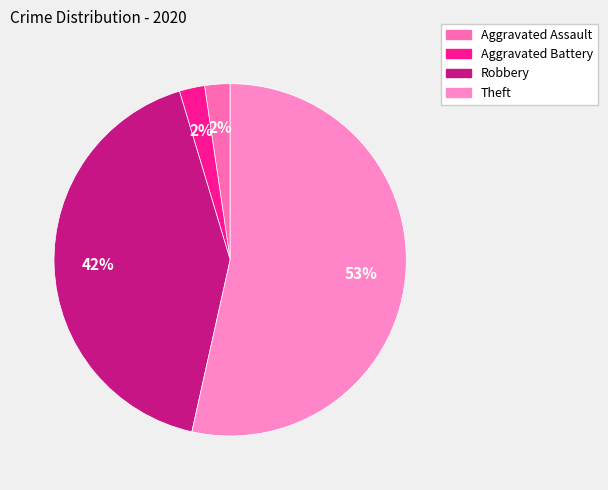

Rank the categories by value from lowest to highest.

Aggravated Assault, Aggravated Battery, Robbery, Theft